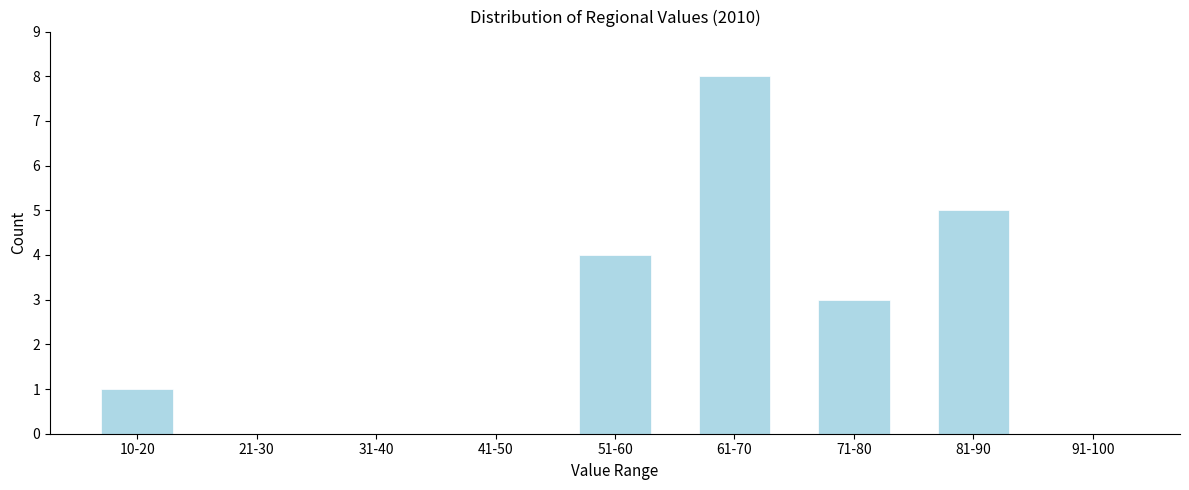

Reading left to right, what are all the values shown in this chart?

10-20=1	21-30=0	31-40=0	41-50=0	51-60=4	61-70=8	71-80=3	81-90=5	91-100=0